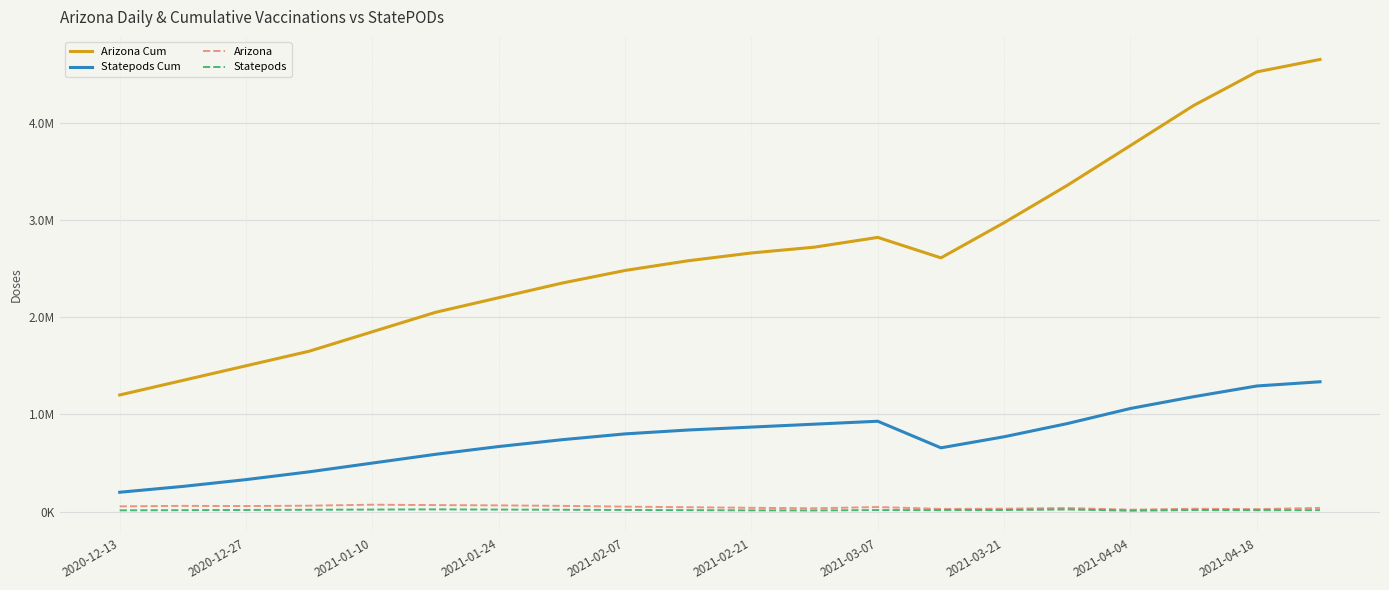

What are all the series names shown in the legend?

Arizona Cum, Statepods Cum, Arizona, Statepods